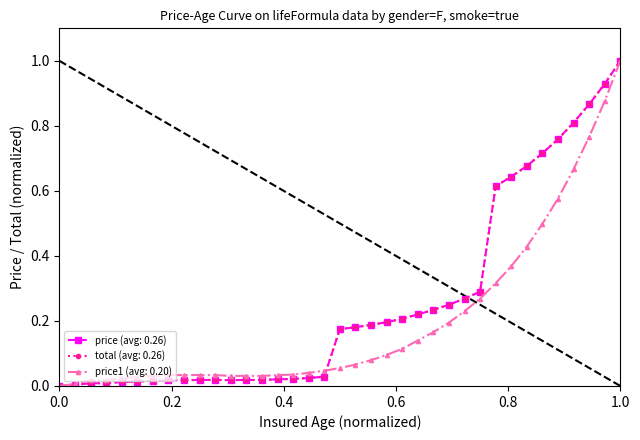

How many lines are shown in the chart?

3